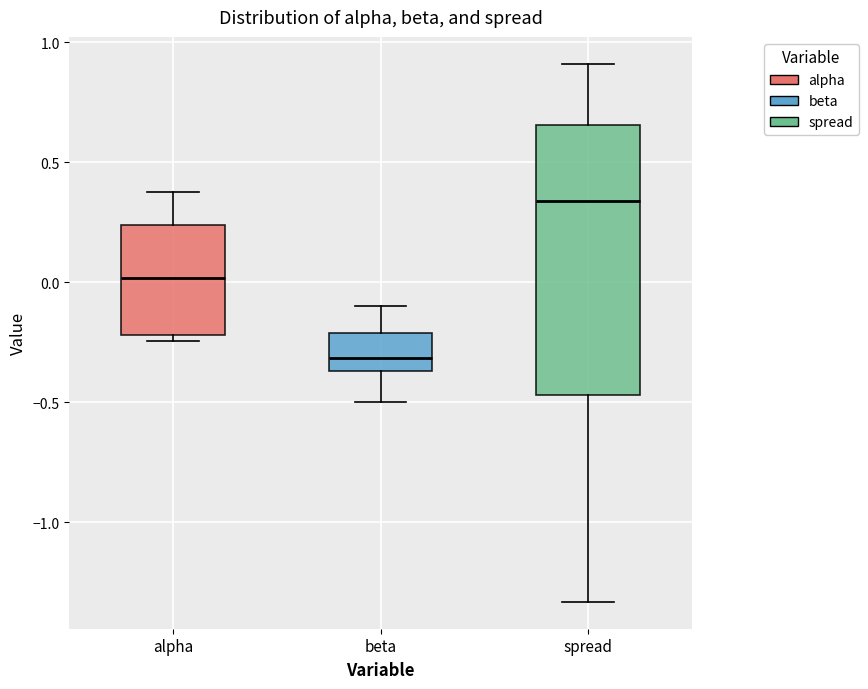

Reading left to right, transcribe this box plot: for each box, give where its median line is, the range the box spans, and where its two whiskers end, as read against the y-axis. The values are not printed on the chart, so give them approximately, as read against the axis.

alpha: median 0.00, box -0.20 to 0.25, whiskers -0.25 to 0.40
beta: median -0.30, box -0.35 to -0.20, whiskers -0.50 to -0.10
spread: median 0.35, box -0.45 to 0.65, whiskers -1.35 to 0.90